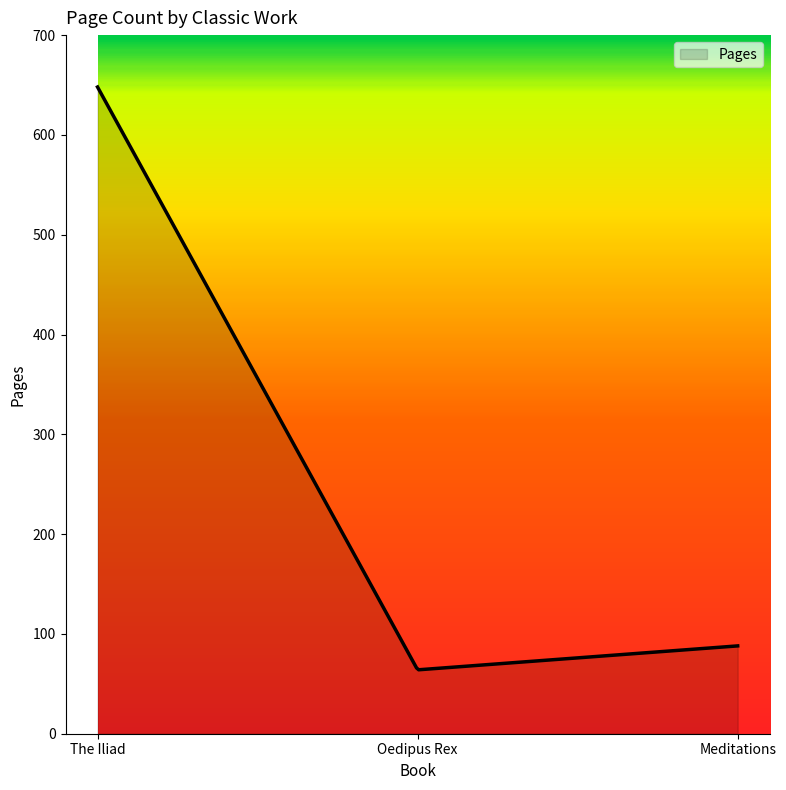

What is the smallest value displayed?

64.1